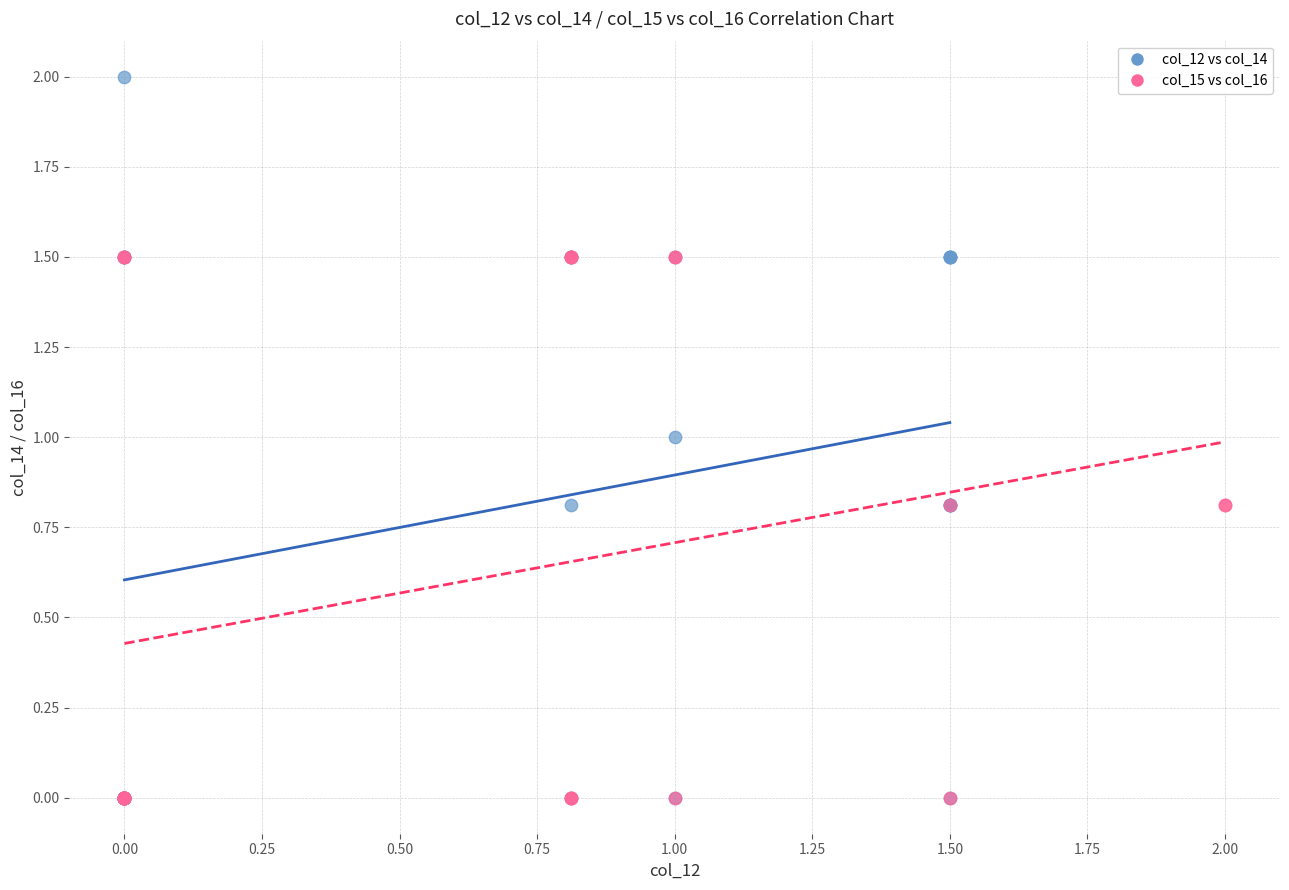

Which series contains the highest Y value?

col_12 vs col_14